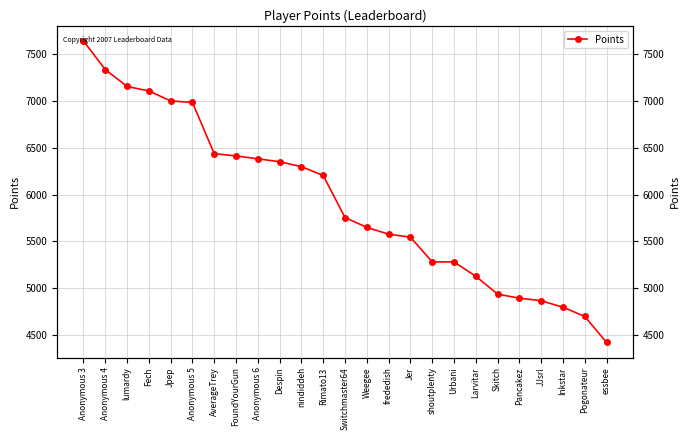

What is the label of the 11th point from the left?

nindiddeh